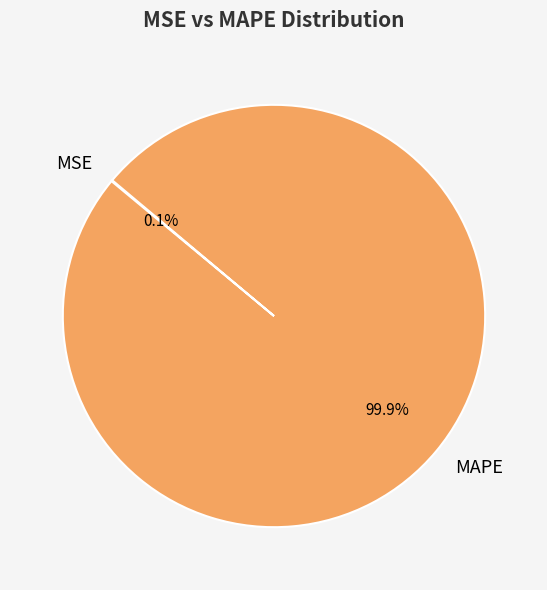

What portion of the pie excludes MAPE?

0.1%